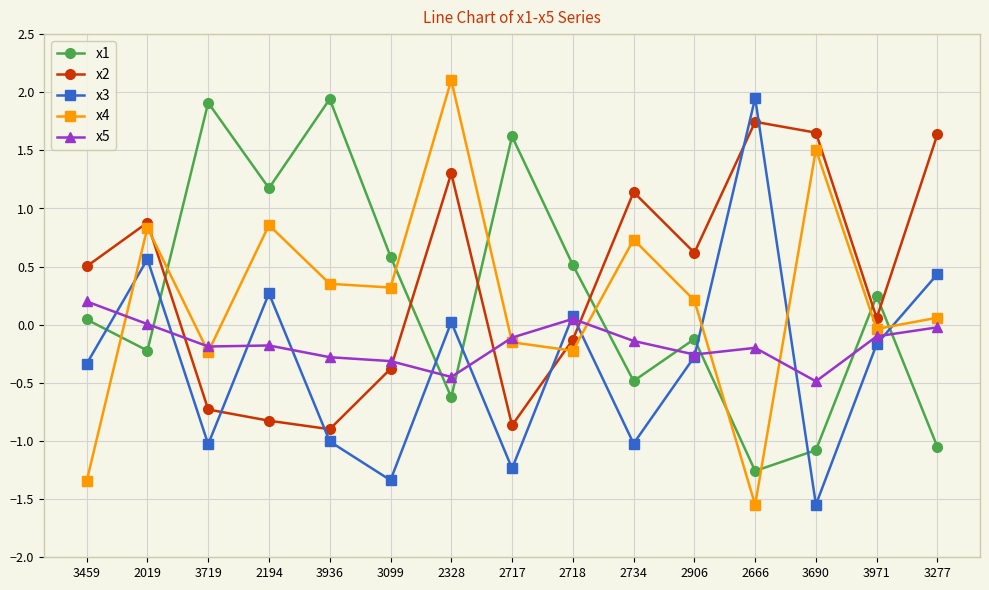

Which series ends up on top after the final intersection of x2 and x4?

x2